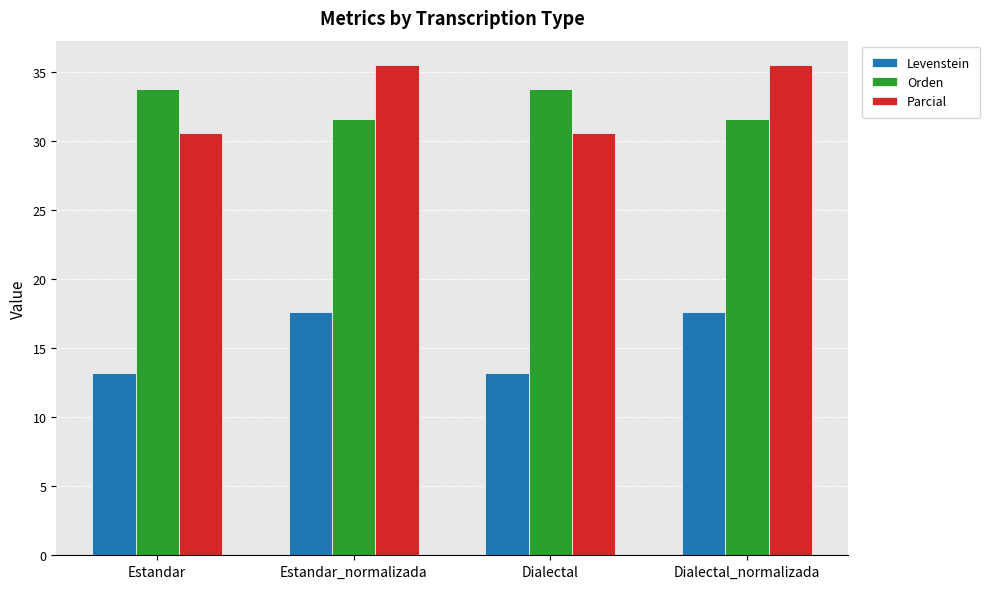

What is the label of the 2nd bar from the right?

Dialectal